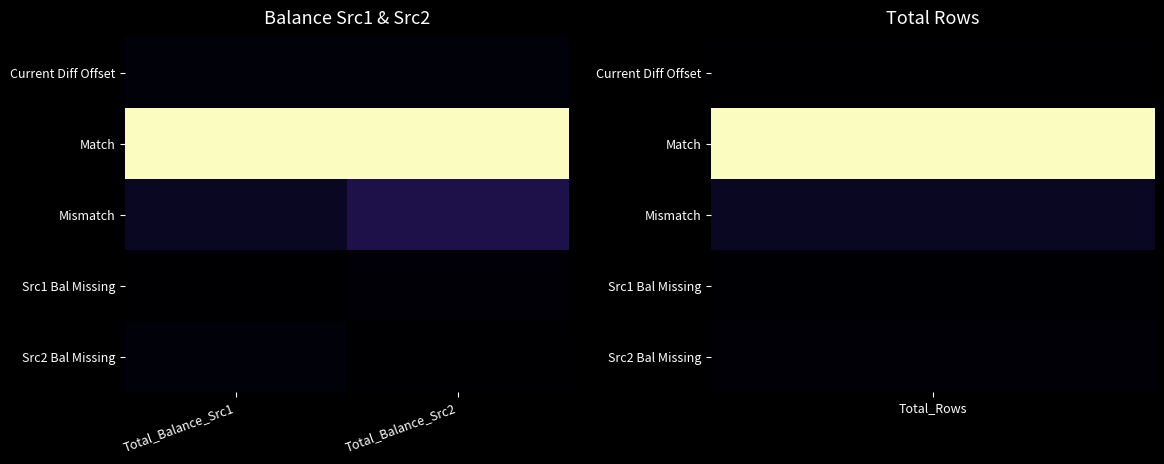

Reading left to right, extract all data points from this chart.

Current Diff Offset: Total_Balance_Src1=0.0	Total_Balance_Src2=0.0
Match: Total_Balance_Src1=1.0	Total_Balance_Src2=1.0
Mismatch: Total_Balance_Src1=0.1	Total_Balance_Src2=0.1
Src1 Bal Missing: Total_Balance_Src1=0.0	Total_Balance_Src2=0.0
Src2 Bal Missing: Total_Balance_Src1=0.0	Total_Balance_Src2=0.0